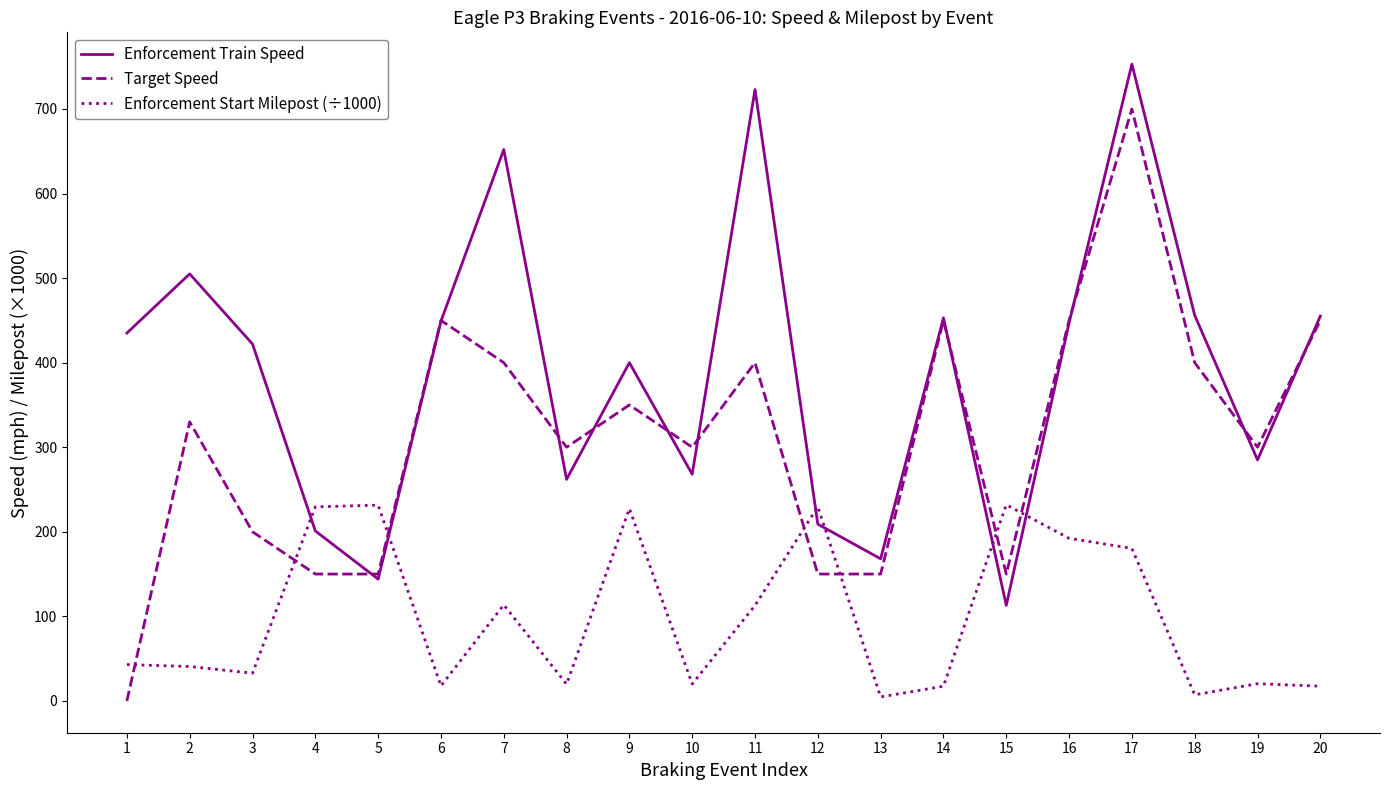

What is the maximum value for Enforcement Train Speed?

753.0